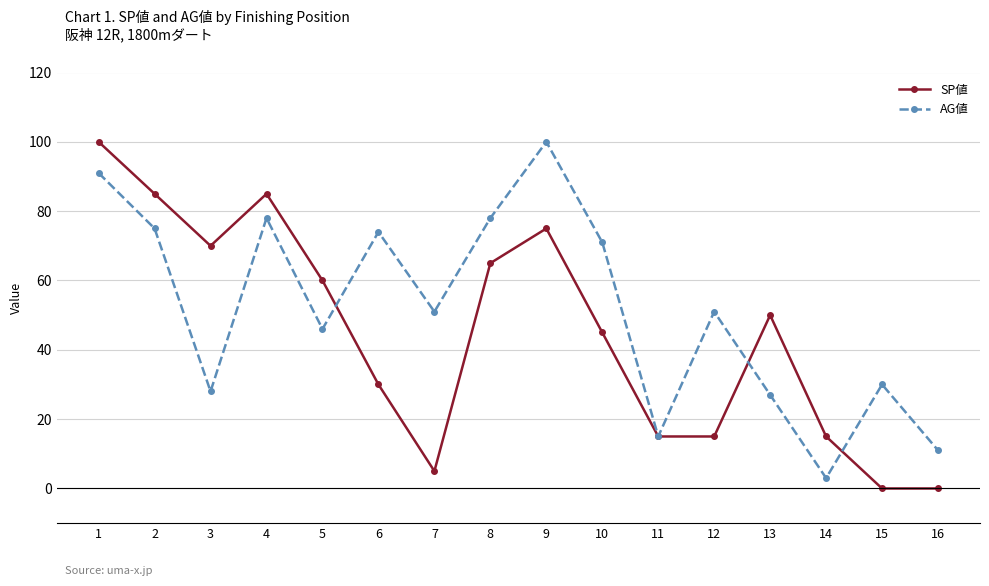

At how many categories does at least one series exceed 72?

6